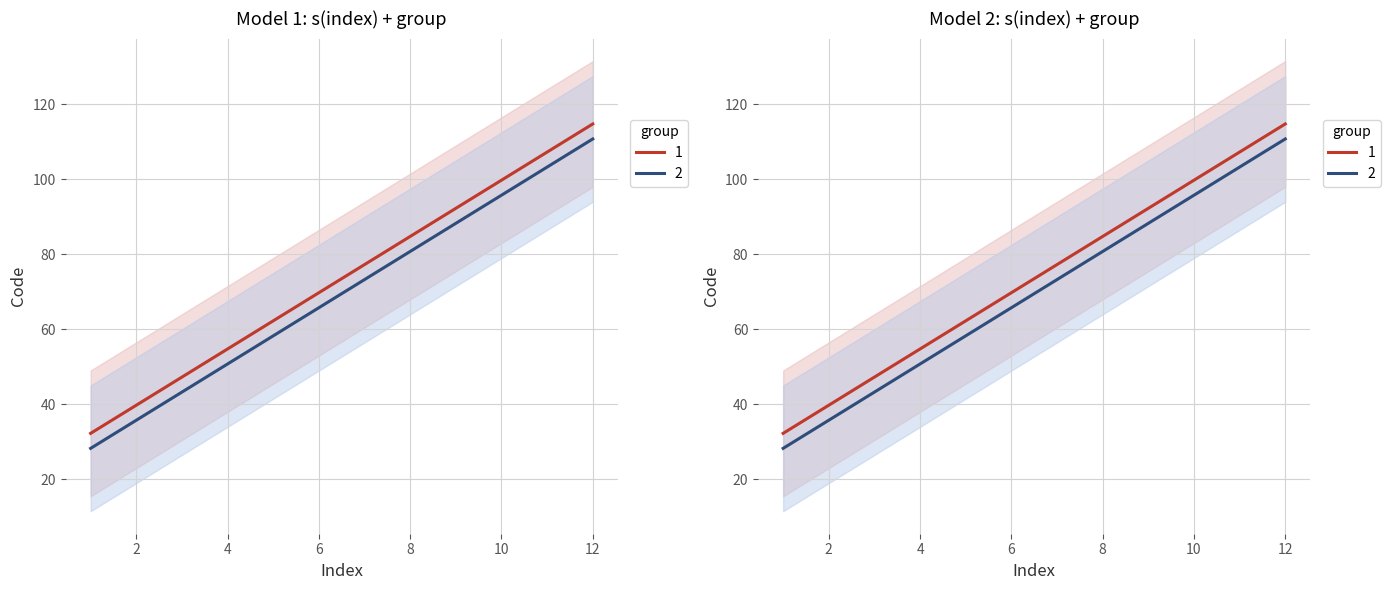

Does the chart have visible grid lines?

Yes